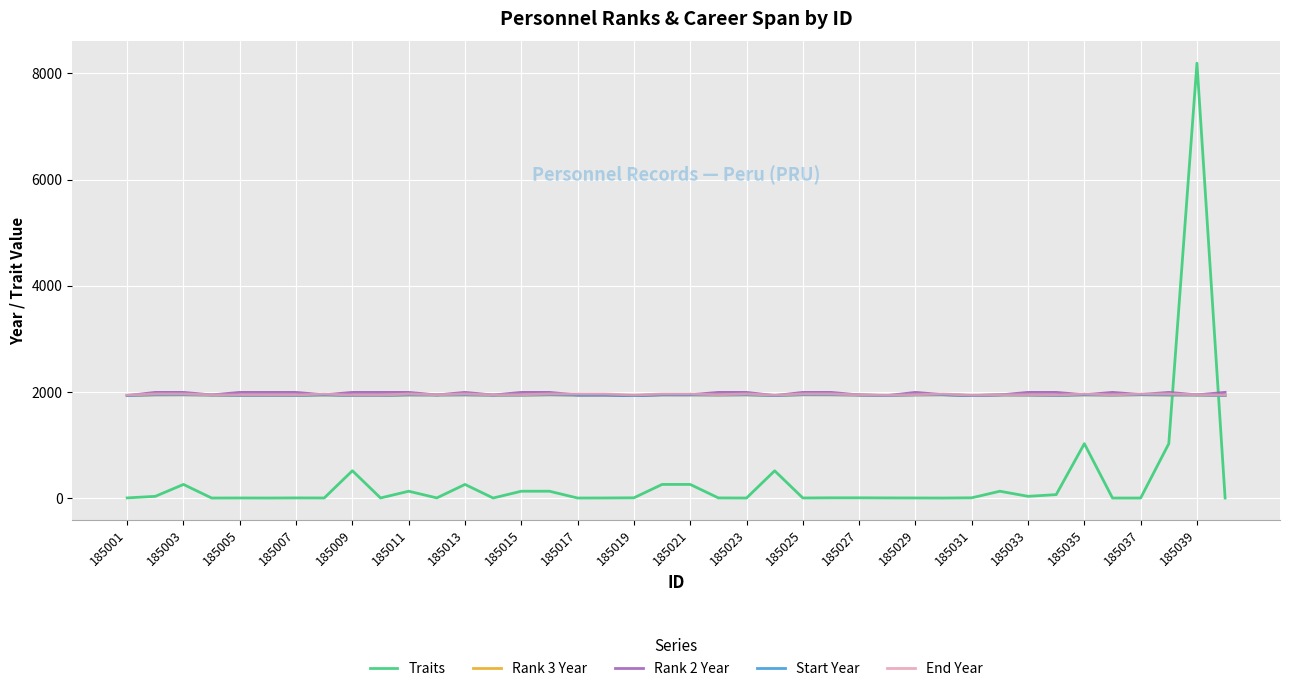

How many interior local peaks does the Start Year series have?

13